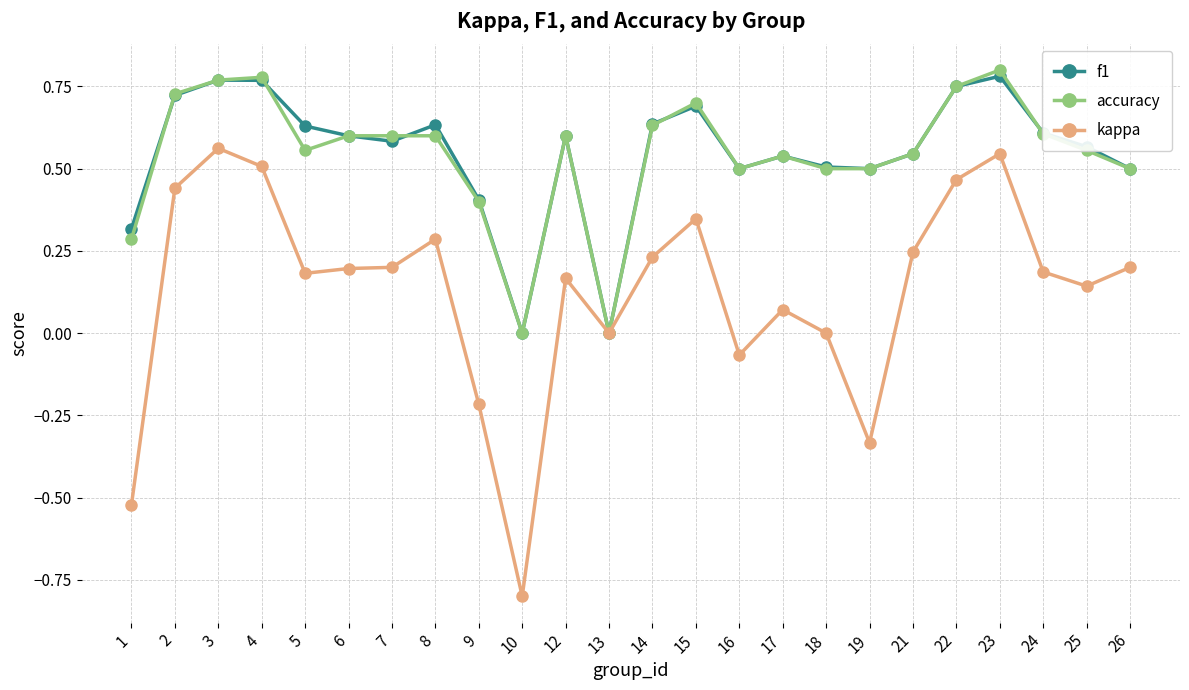

True or false: f1 has more than 2 points higher than both neighbors.

True